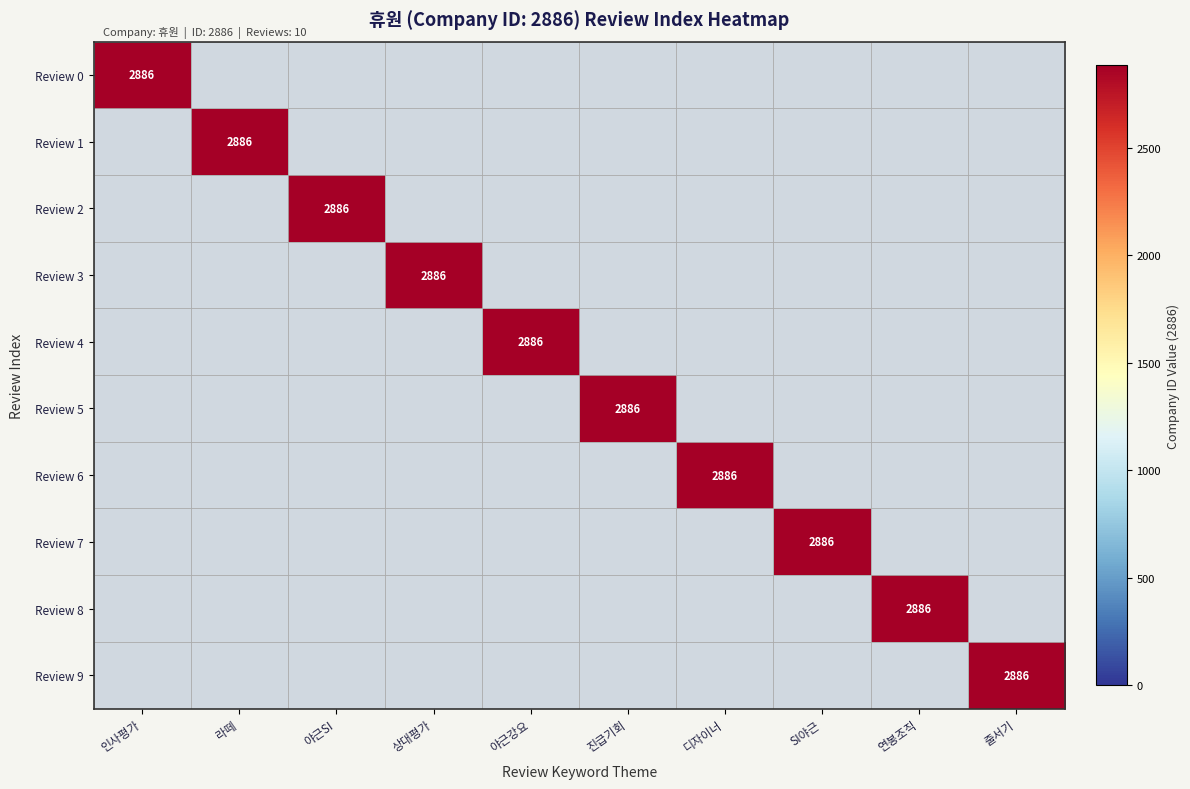

At how many categories does at least one series exceed 1397?

10